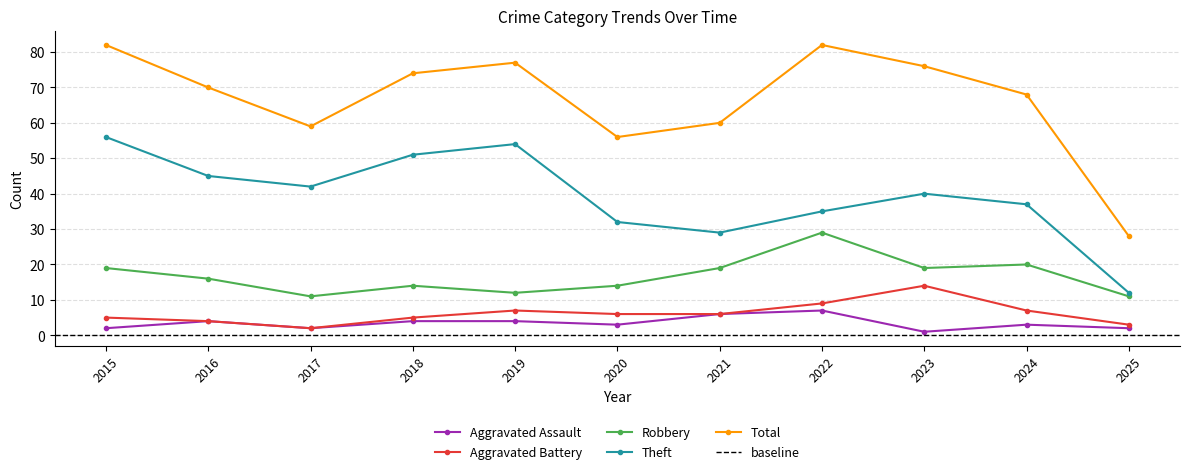

Between 2016 and 2022, which series saw the biggest shift?

Robbery